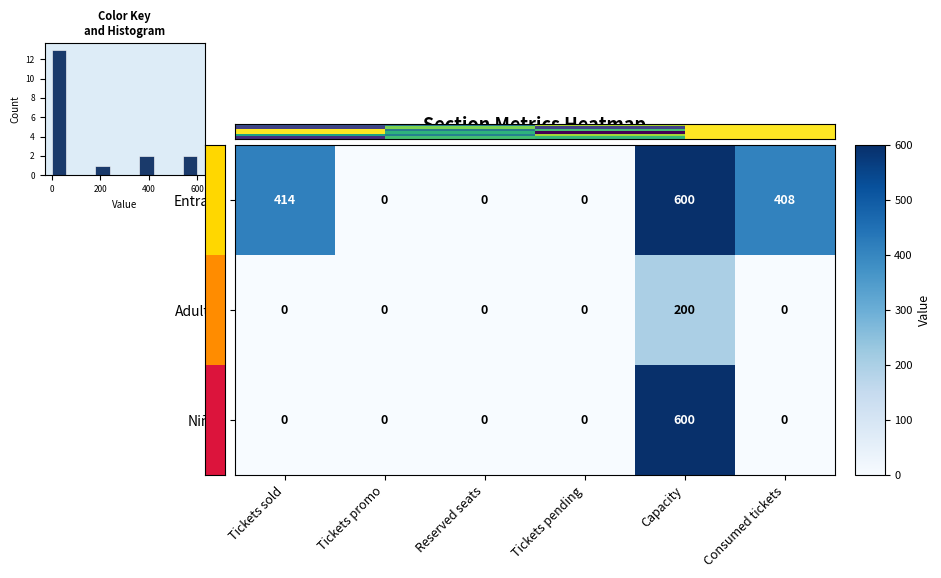

Is it true that Niños equals -331 at Tickets pending?

False